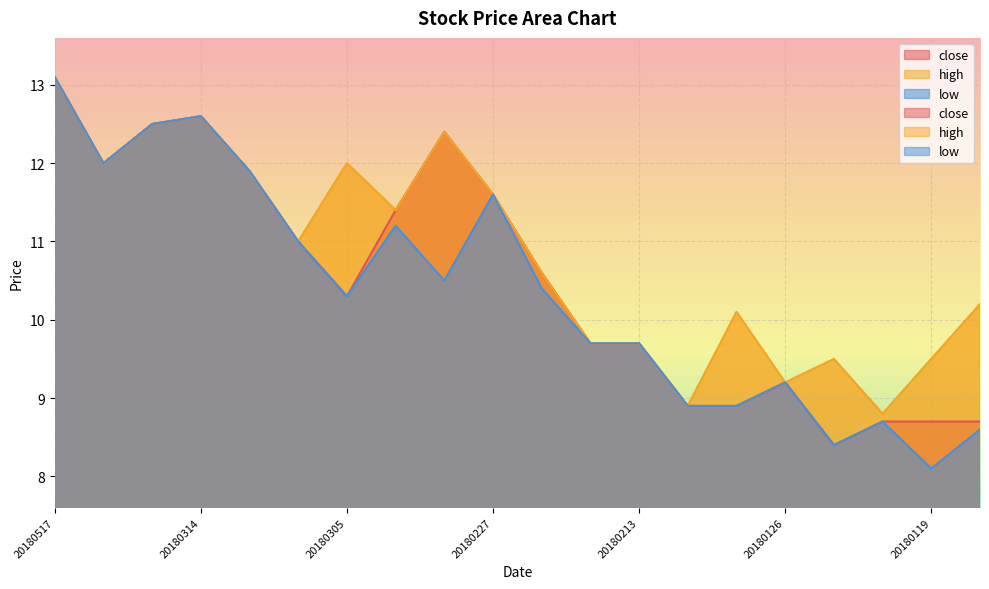

At which category is the sum across all series the highest?

20180517